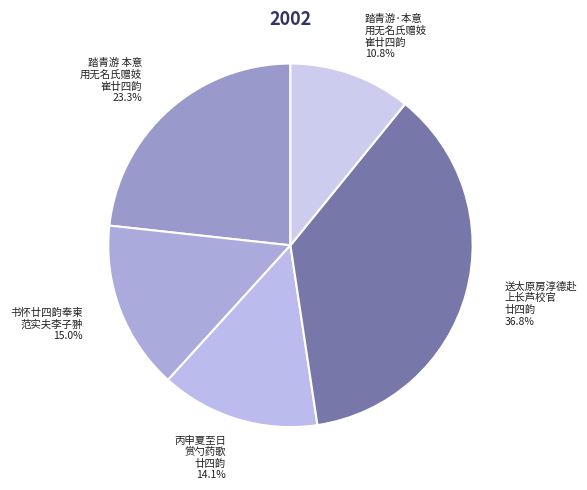

How many segments does this pie chart have?

5